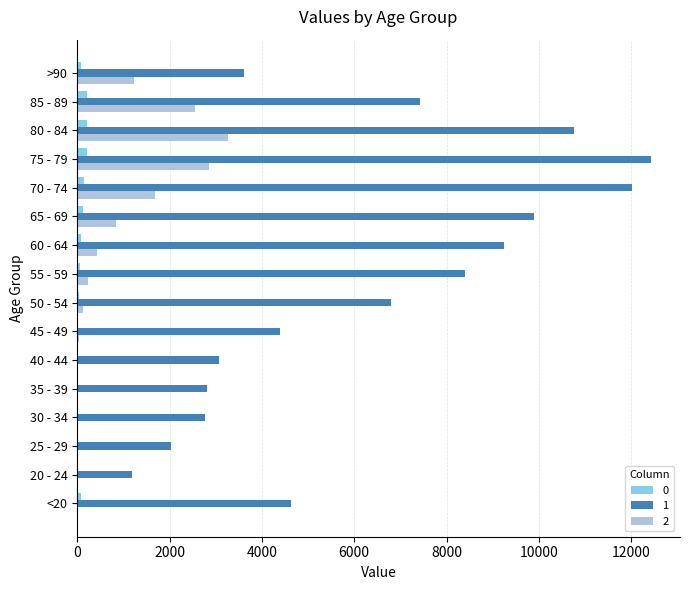

True or false: 2 has a value of 3273 at 80 - 84.

True